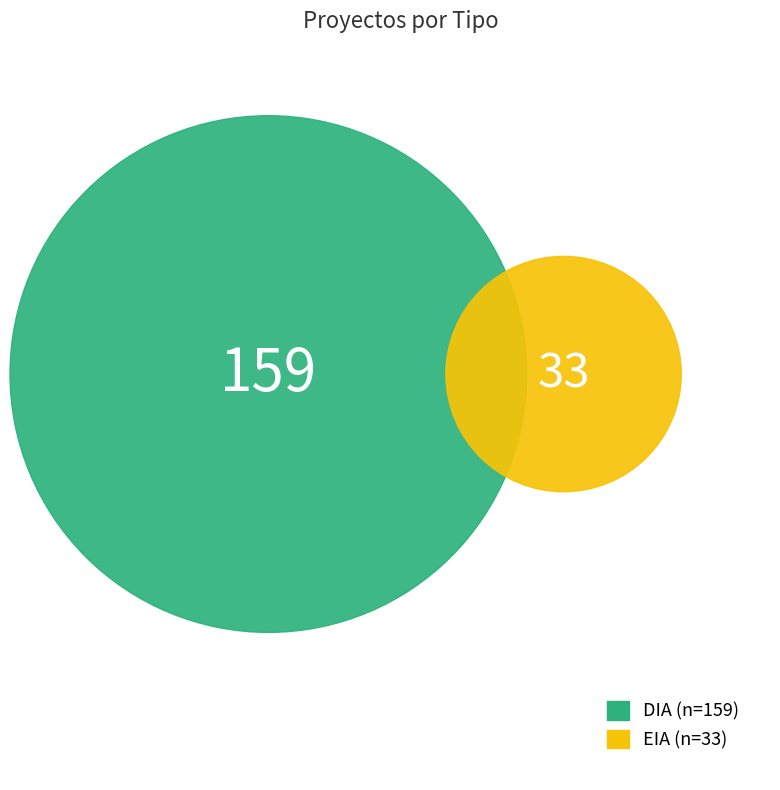

To the nearest percent, what percentage of the pie is EIA?

17%